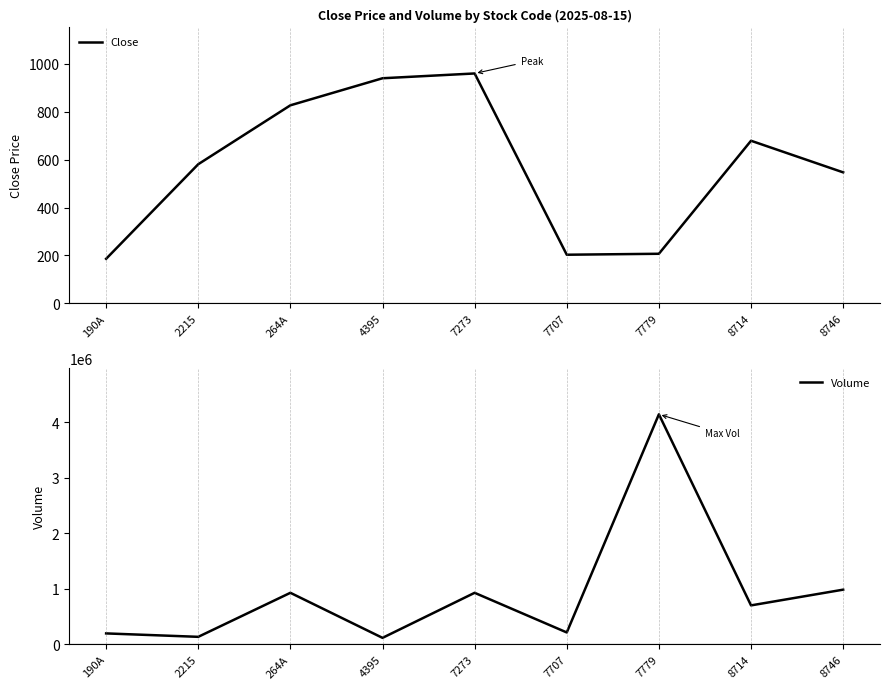

Is this an area chart (filled region under the line)?

No